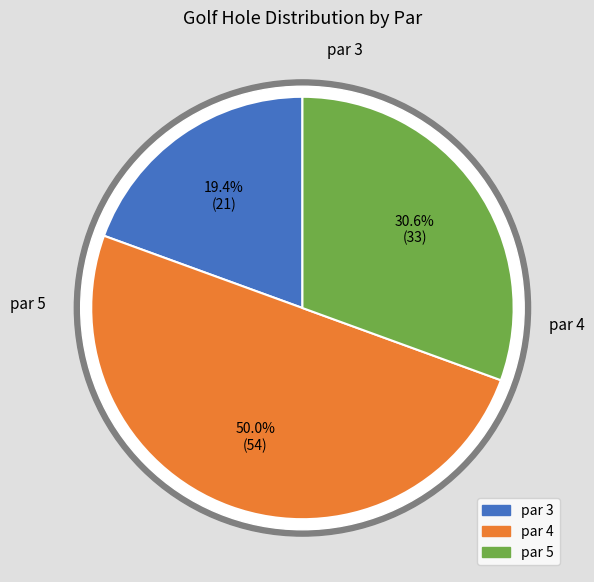

Combined, do par_4 and par_3 account for over 50%?

Yes